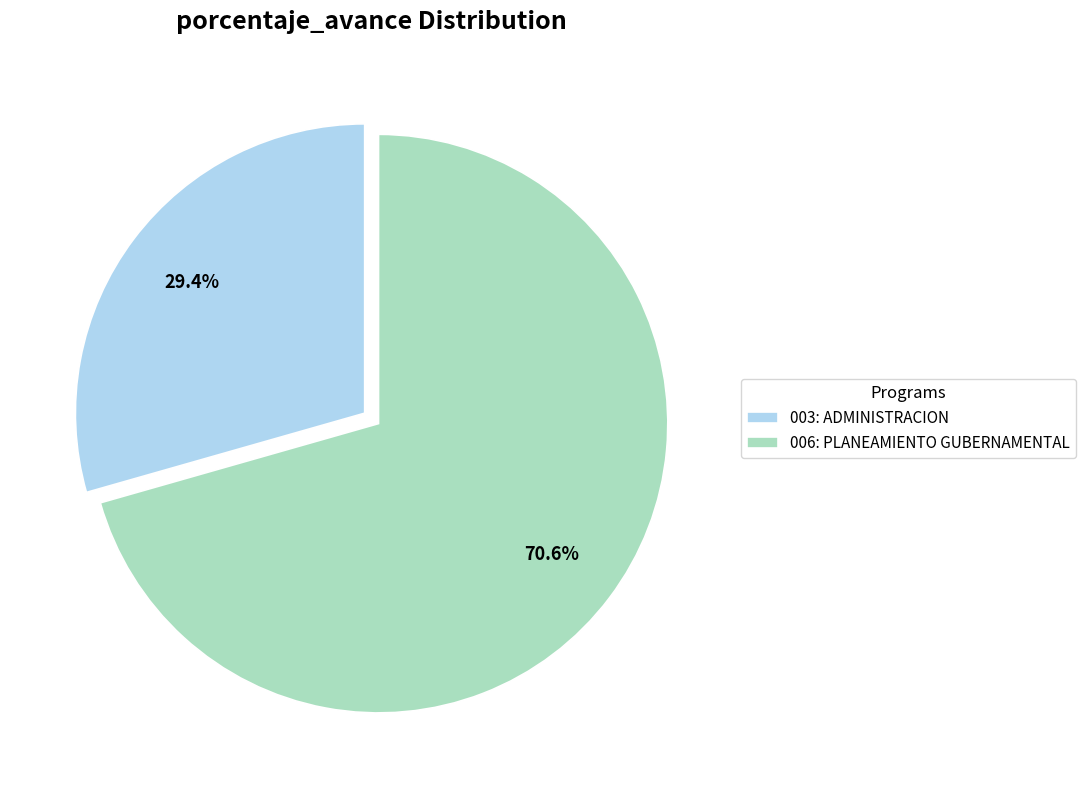

What is the ratio of the value at 006: PLANEAMIENTO GUBERNAMENTAL to the value at 003: ADMINISTRACION?

2.4